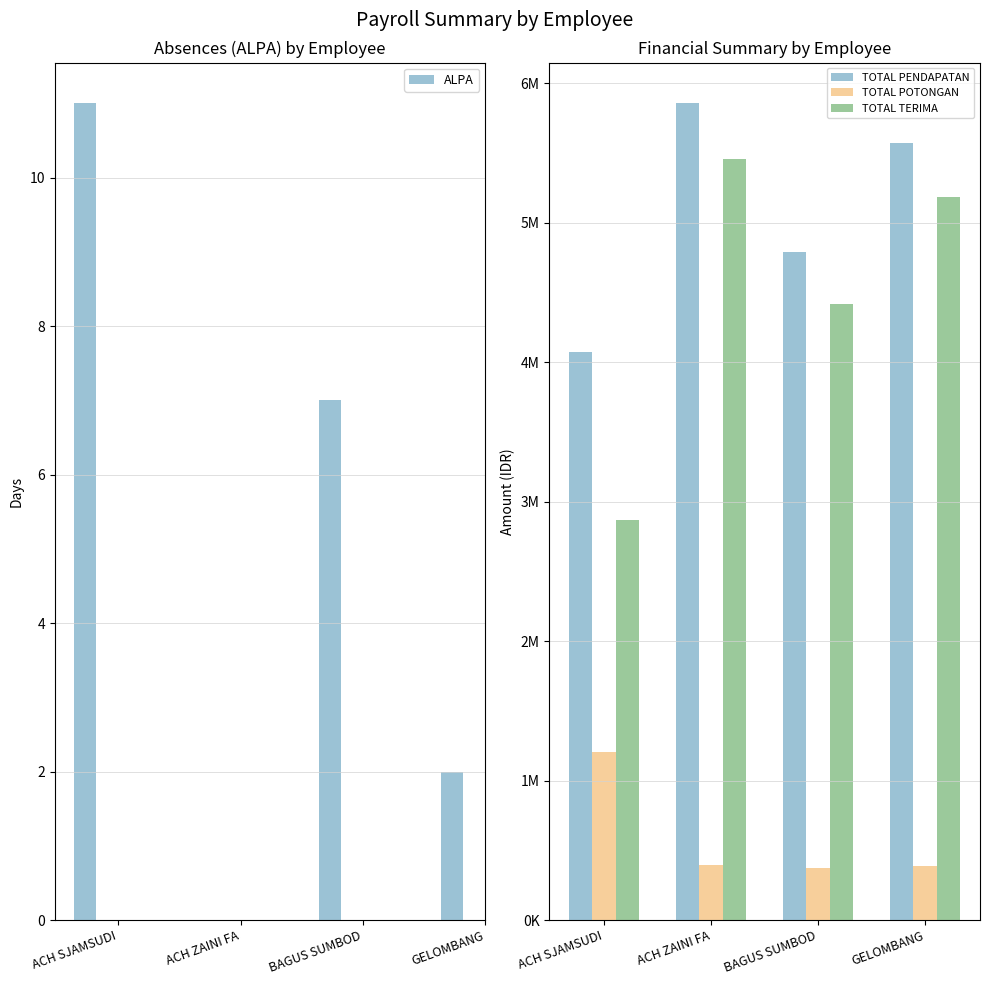

The ALPA series shows 1 at GELOMBANG. True or false?

False